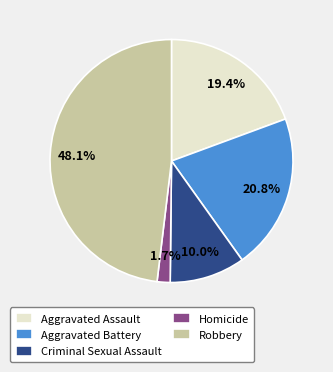

Count the number of slices in the pie.

5